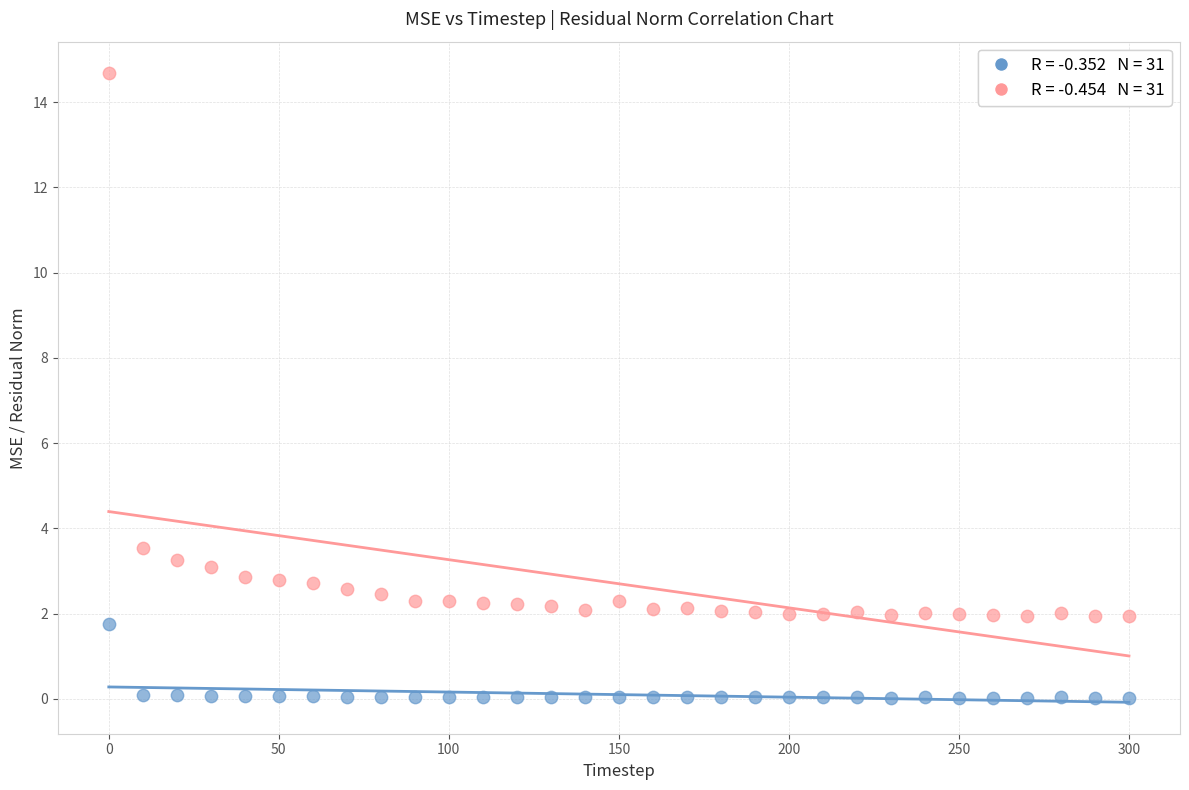

Across all data points, what is the range of X values (max minus min)?

300.0